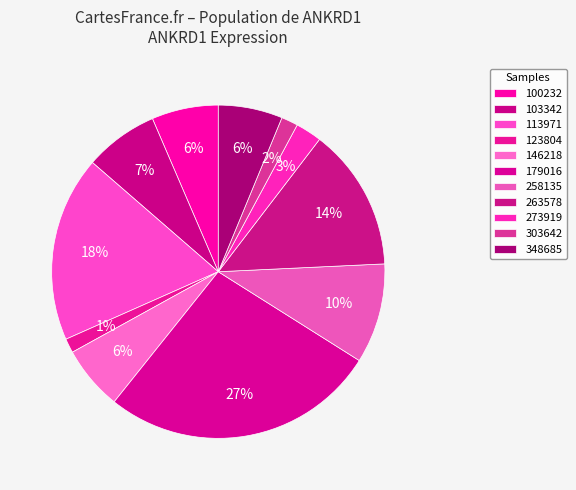

How many segments does this pie chart have?

11